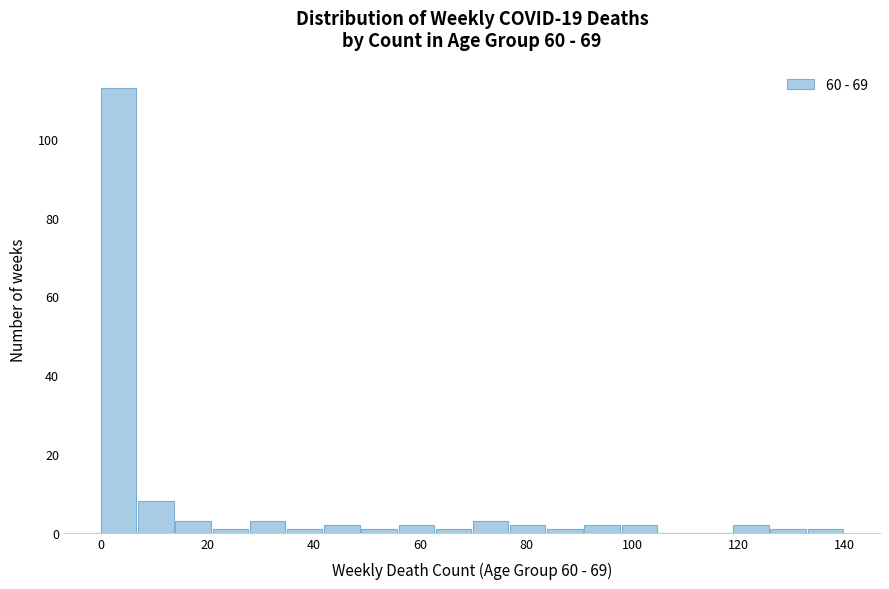

Read against the x-axis, roughly where is the centre of the tallest bar?

4